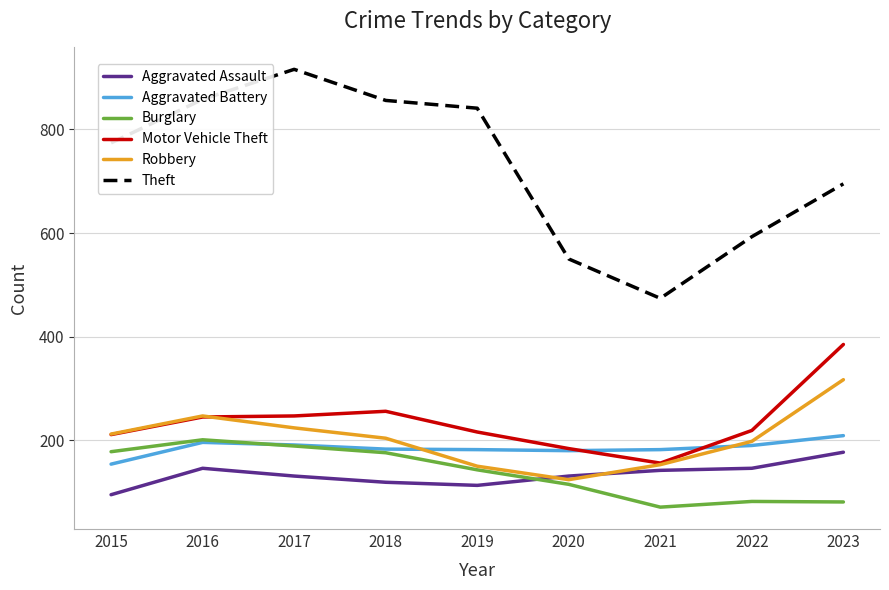

At 2023, list the series in order from smallest to largest.

Burglary, Aggravated Assault, Aggravated Battery, Robbery, Motor Vehicle Theft, Theft